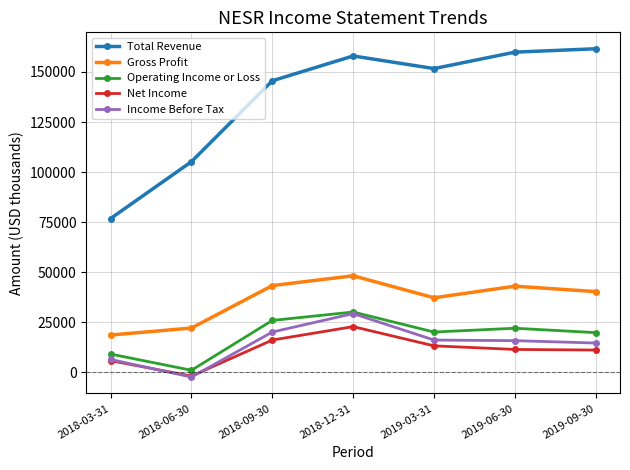

At how many categories does at least one series exceed 57348?

7